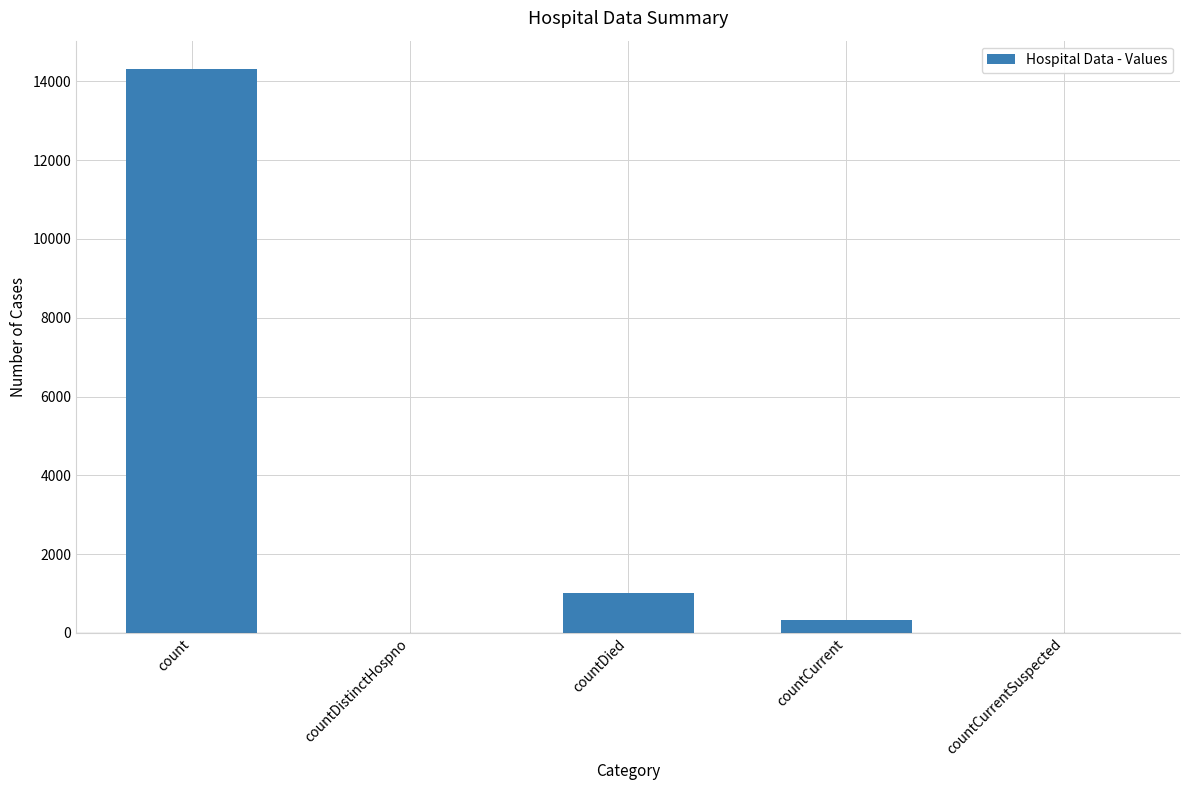

What is the sum of the values at countDistinctHospno and count?

14320